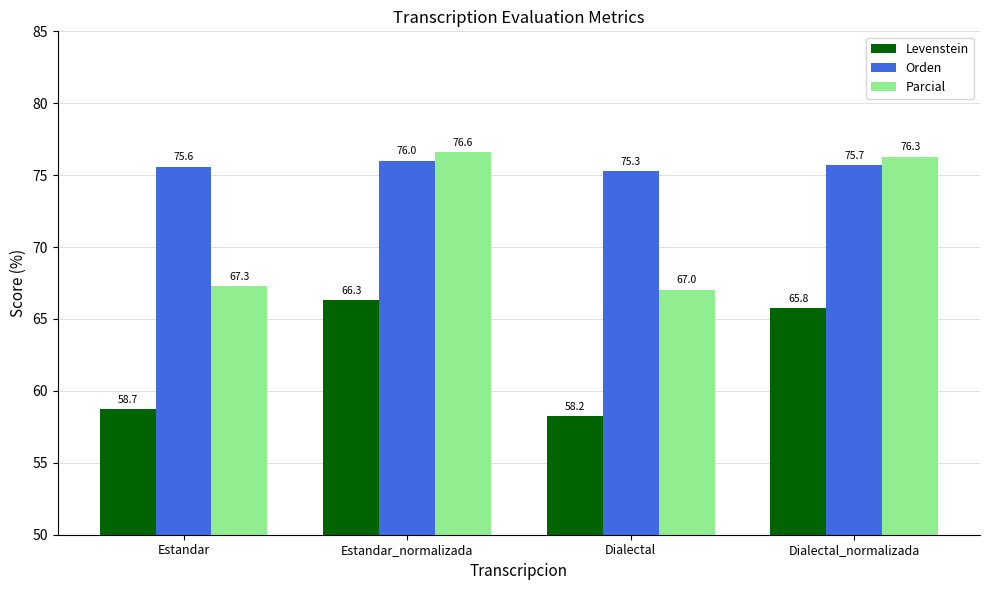

Where is Levenstein nearest to the value 62?

Estandar